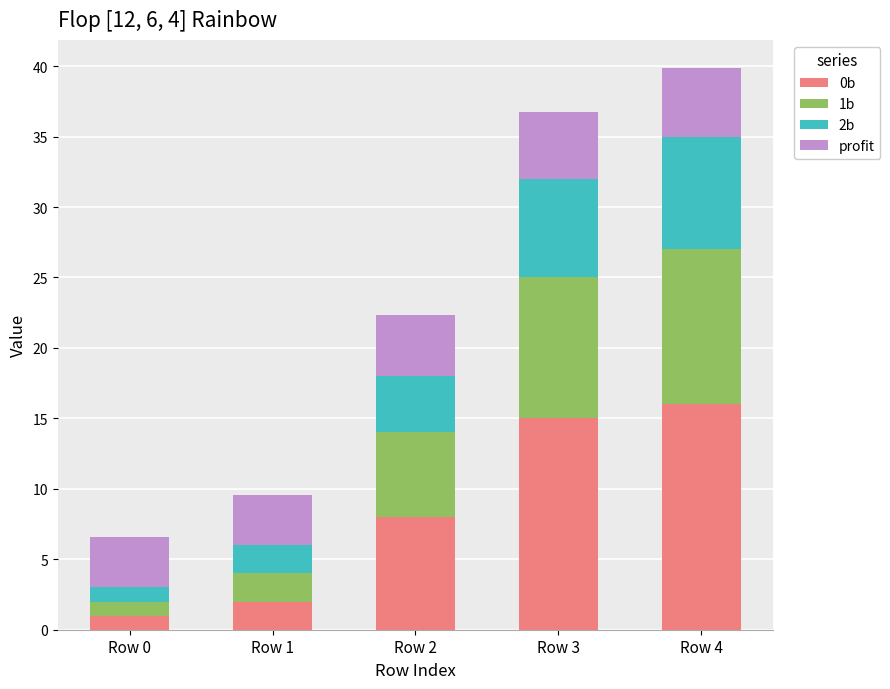

How many distinct data groups are displayed?

4